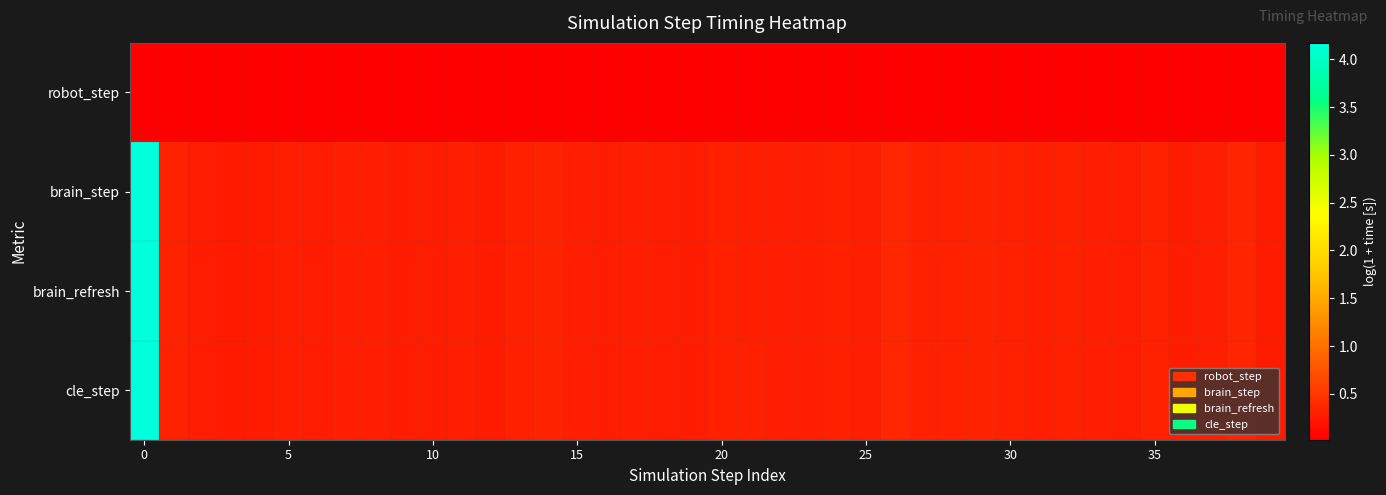

At which category does the chart reach its minimum across all series?

17